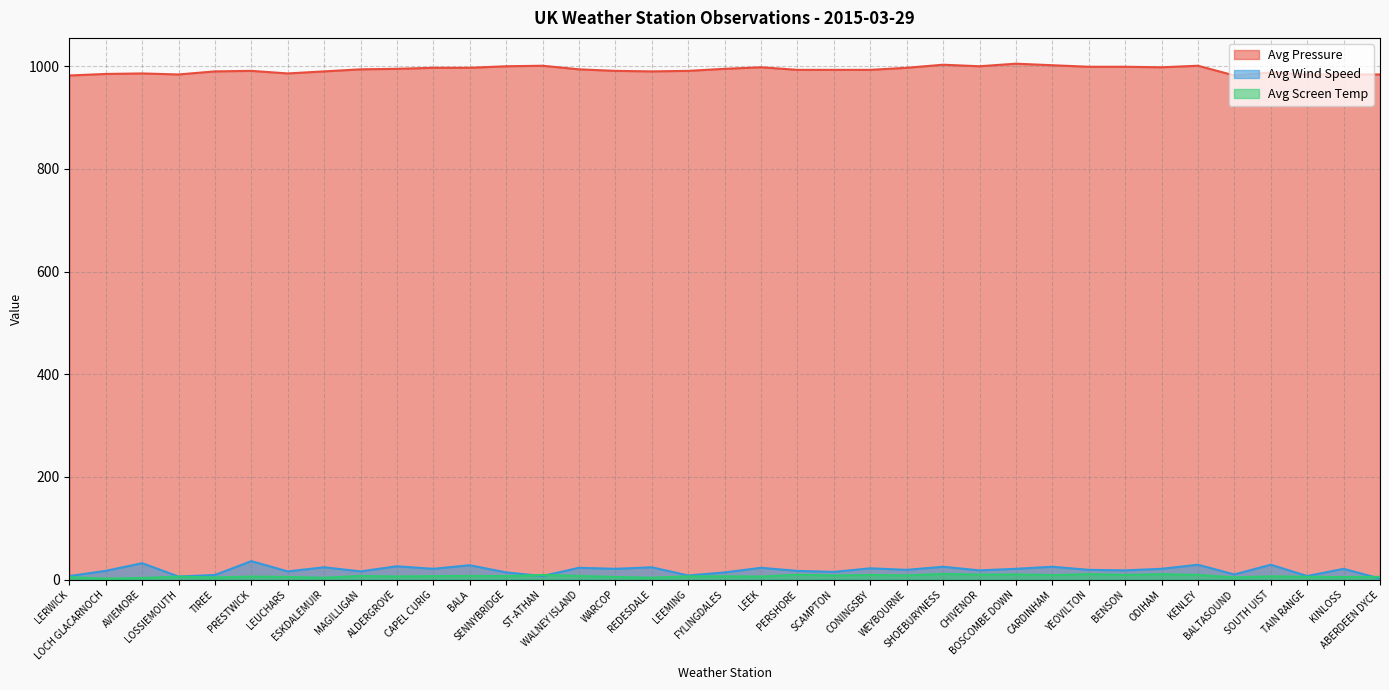

How many values in the Avg Screen Temp series exceed 6?

22